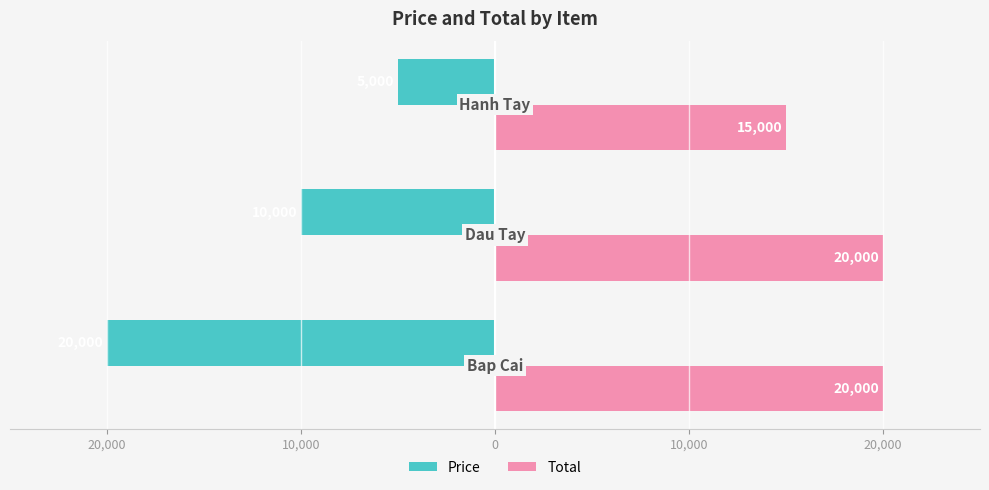

Which series has the widest spread of values?

Price